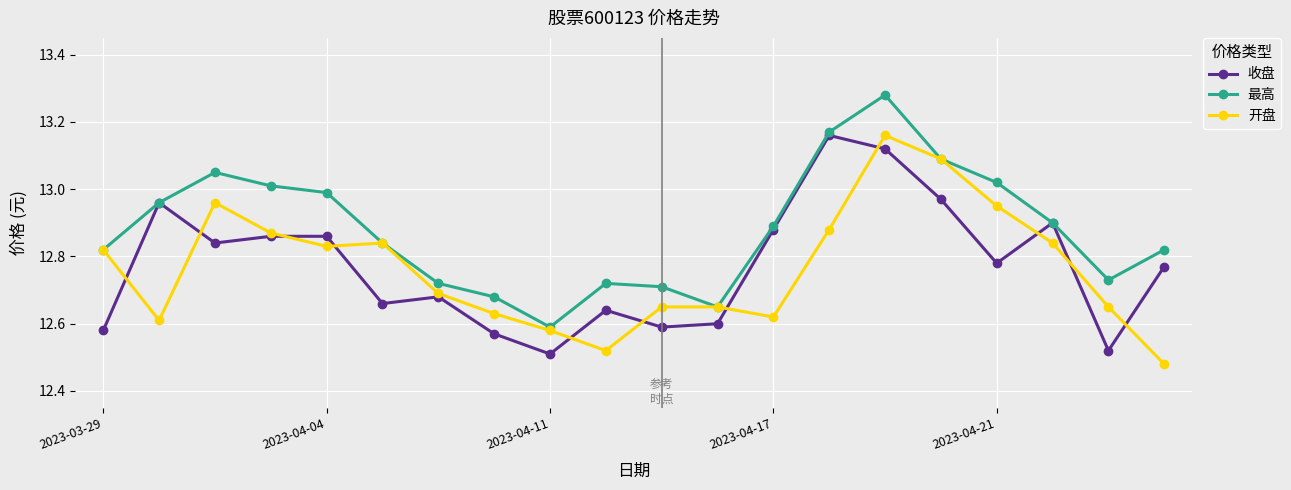

Count the number of data series in this chart.

3